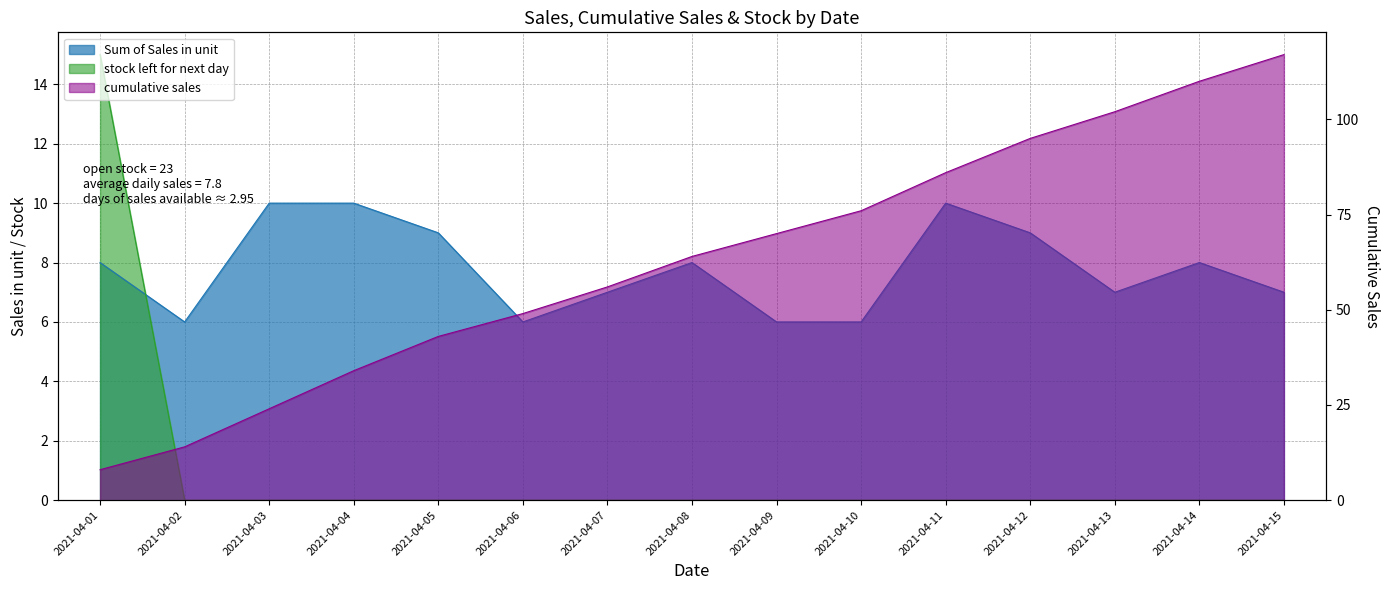

What are all the series names shown in the legend?

Sum of Sales in unit, cumulative sales, stock left for next day